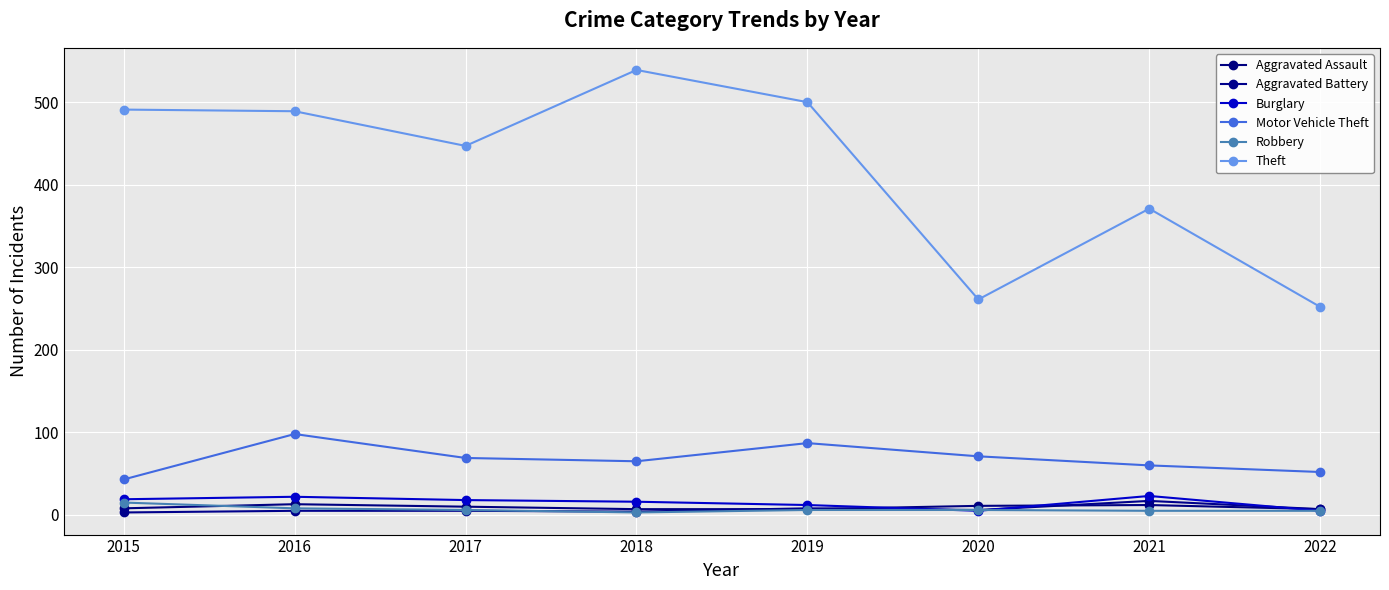

Is the value of Aggravated Assault at 2018 greater than the value of Theft at 2020?

No